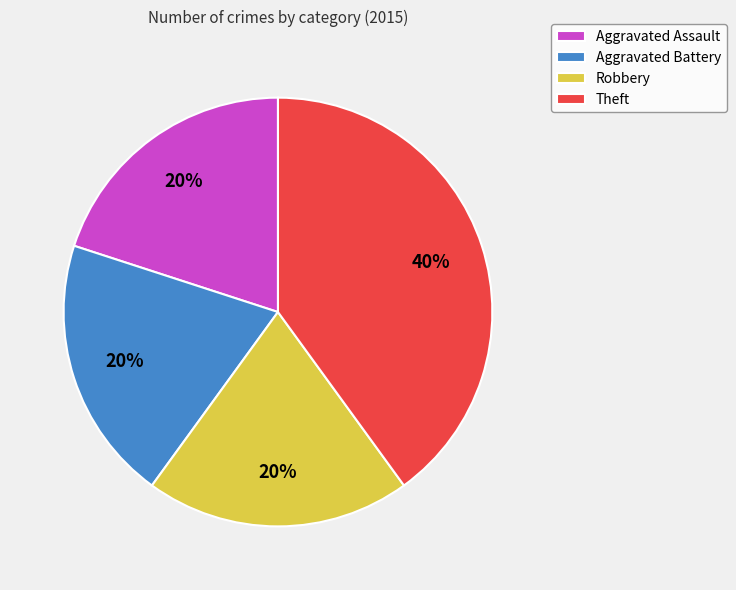

Combined, do Theft and Robbery account for over 50%?

Yes